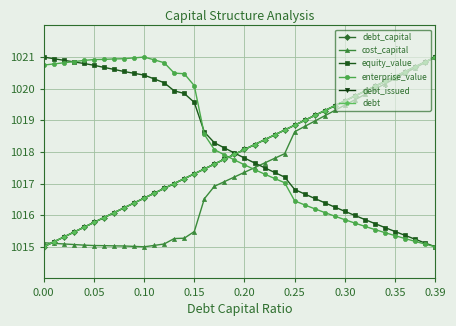

Which series ends up on top after the final intersection of cost_capital and debt?

debt